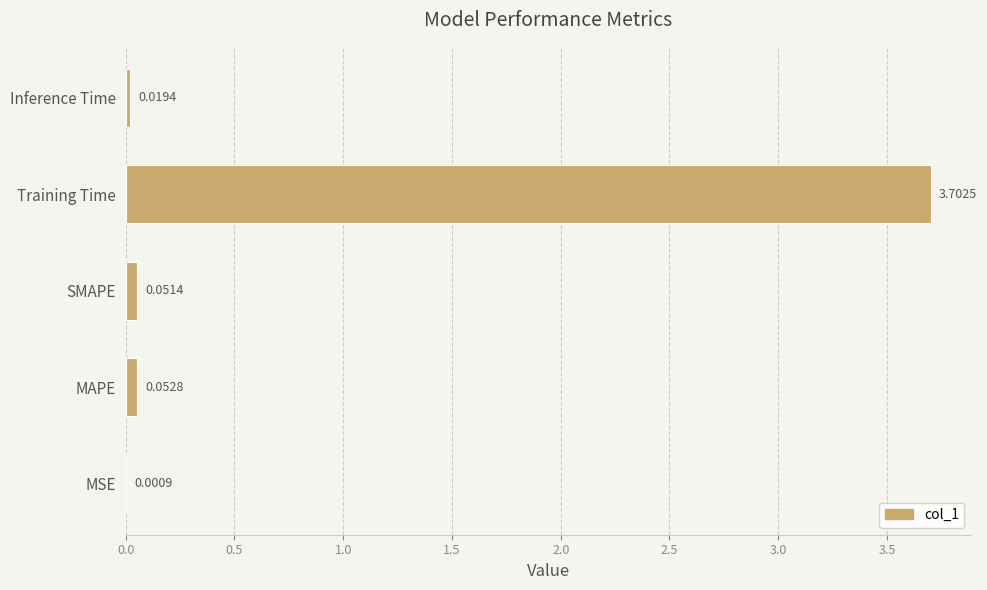

Between Training Time and MAPE, which is larger?

Training Time